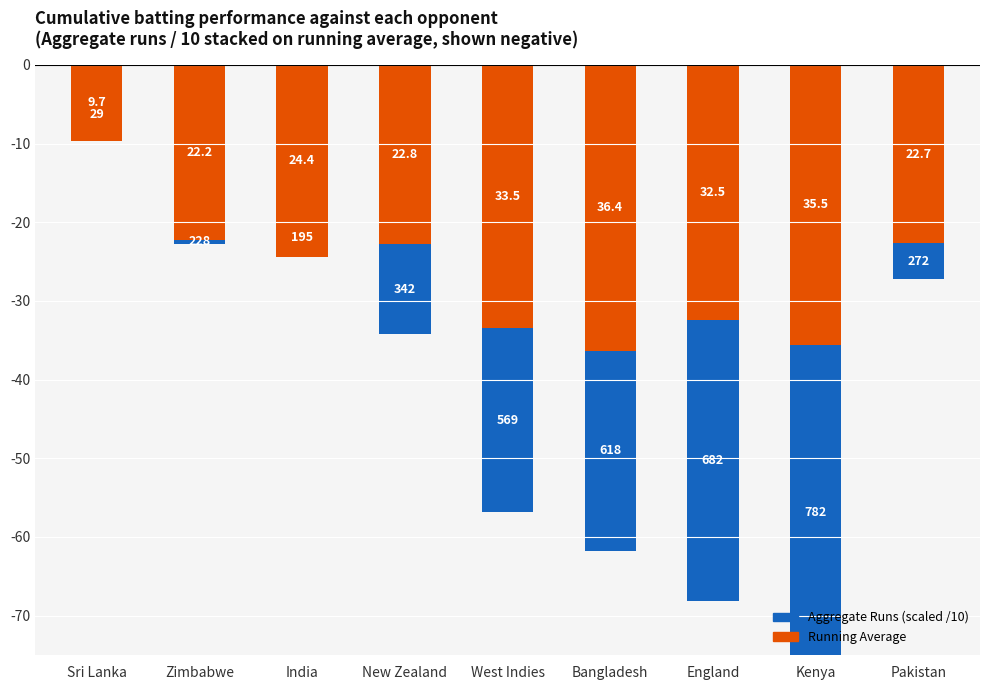

Is the value of Aggregate Runs (scaled /10) at Zimbabwe greater than the value of Running Average at Kenya?

Yes